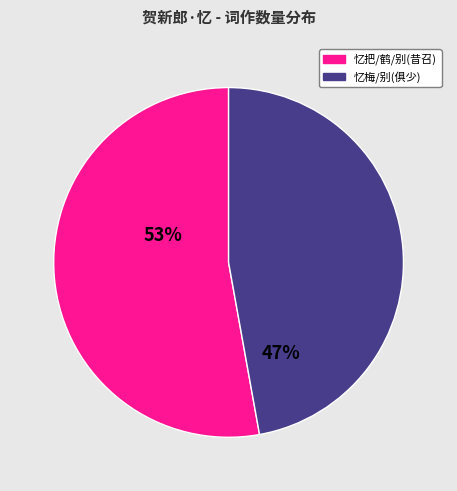

Is there a majority slice in this chart?

Yes